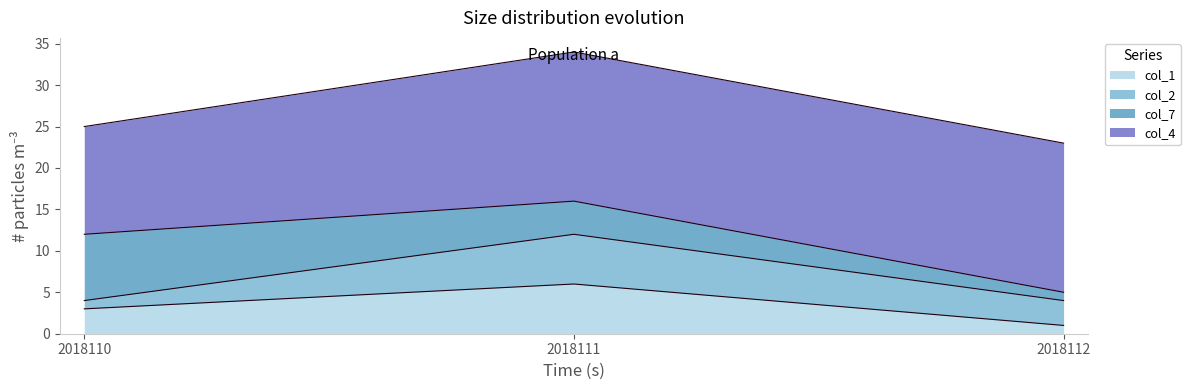

Rank the series at 2018112 from highest to lowest value.

col_4, col_2, col_1, col_7